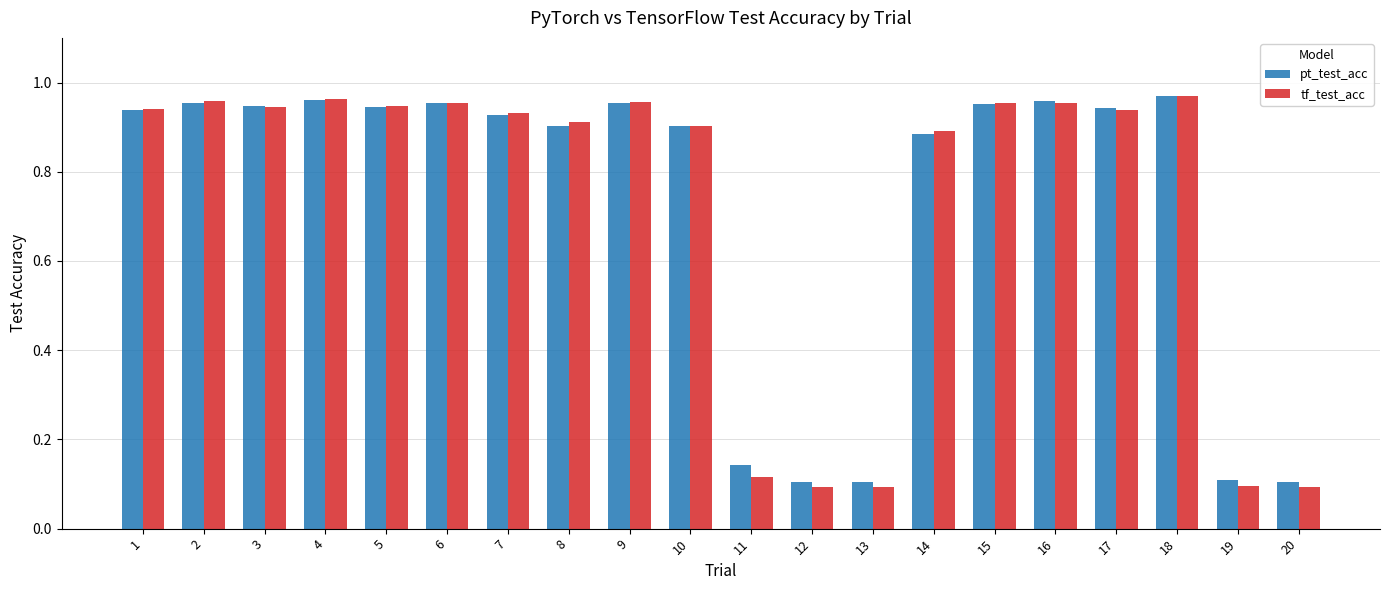

At 8, list the series in order from largest to smallest.

tf_test_acc, pt_test_acc